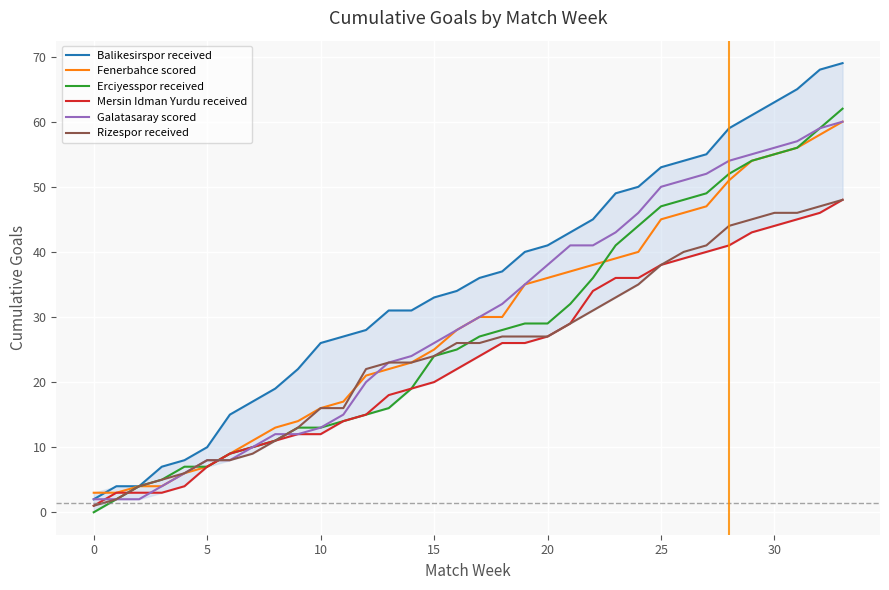

Which series has the largest total across all categories?

Balikesirspor received